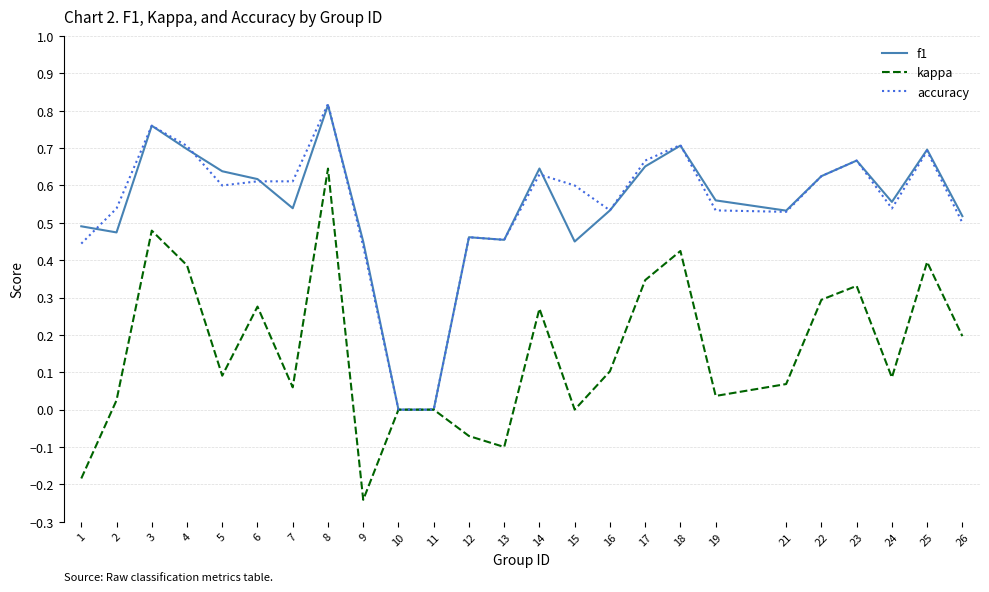

What are all the series names shown in the legend?

f1, kappa, accuracy